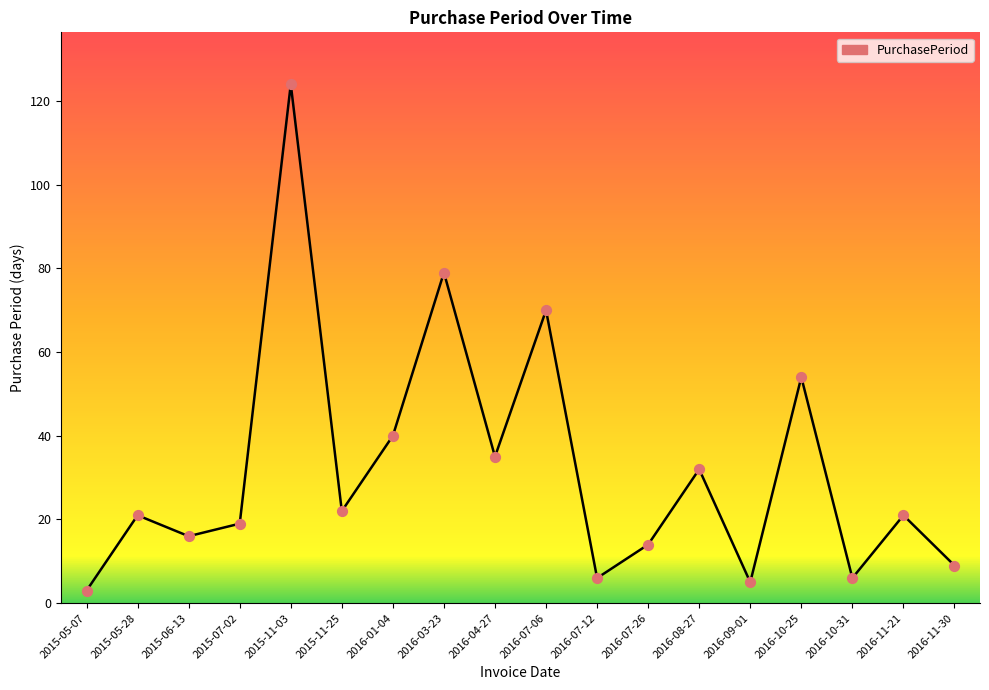

Between 2016-01-04 and 2016-10-25, which is larger?

2016-10-25